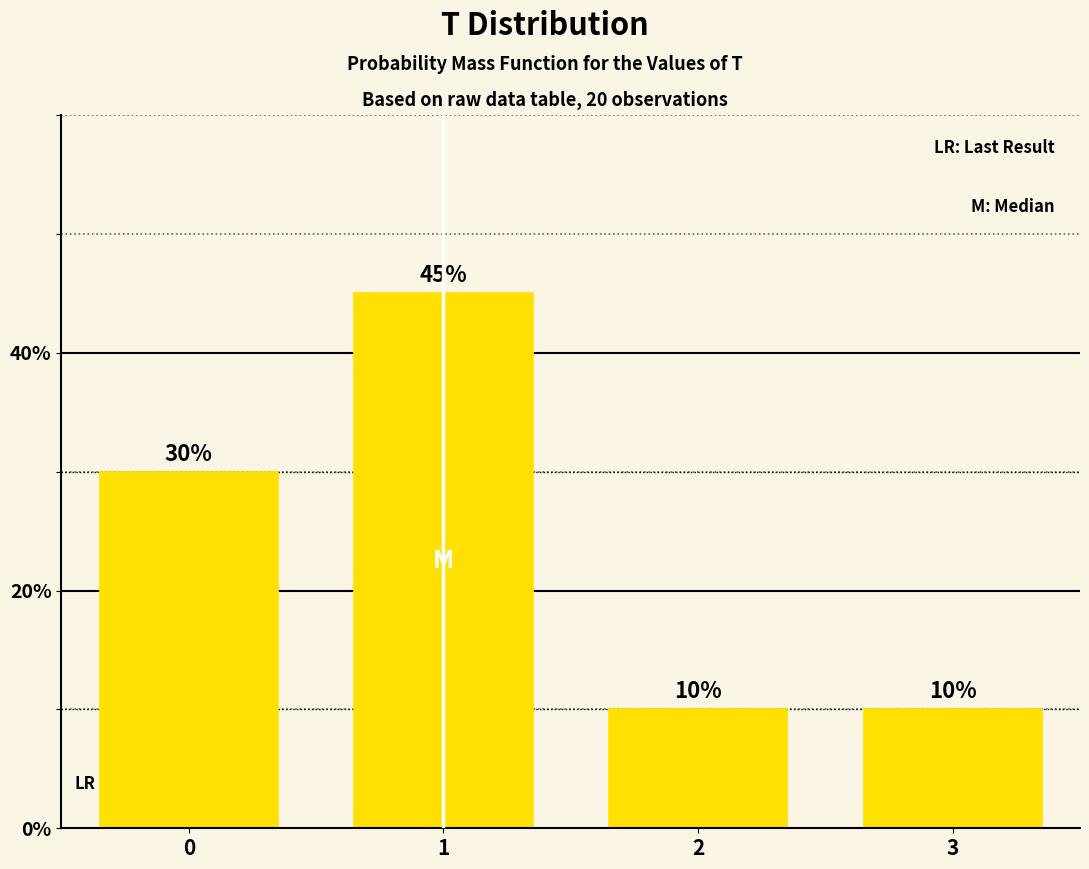

Reading left to right, extract all data points from this chart.

30	45	10	10